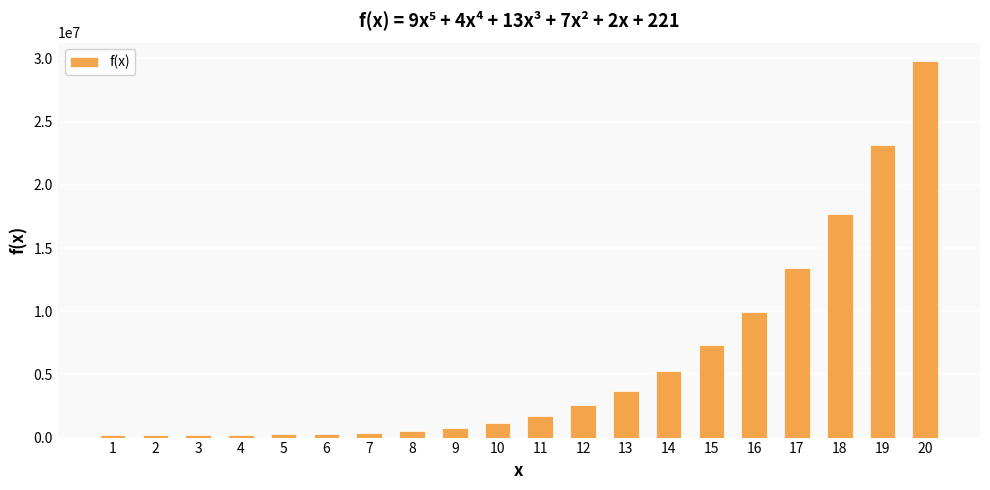

What is the average value?

5945236